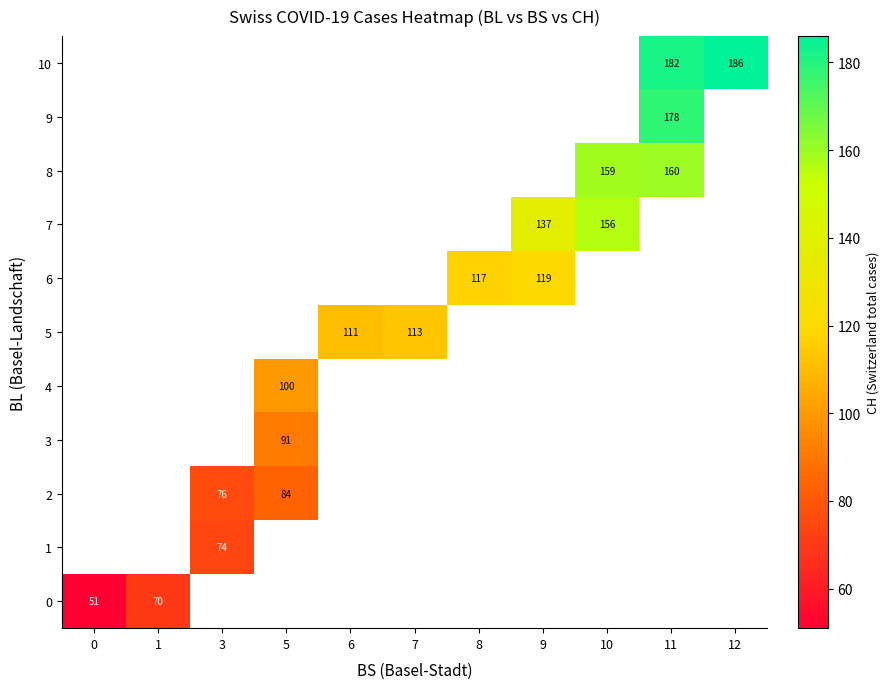

How many positive values does the row_6 series have?

2